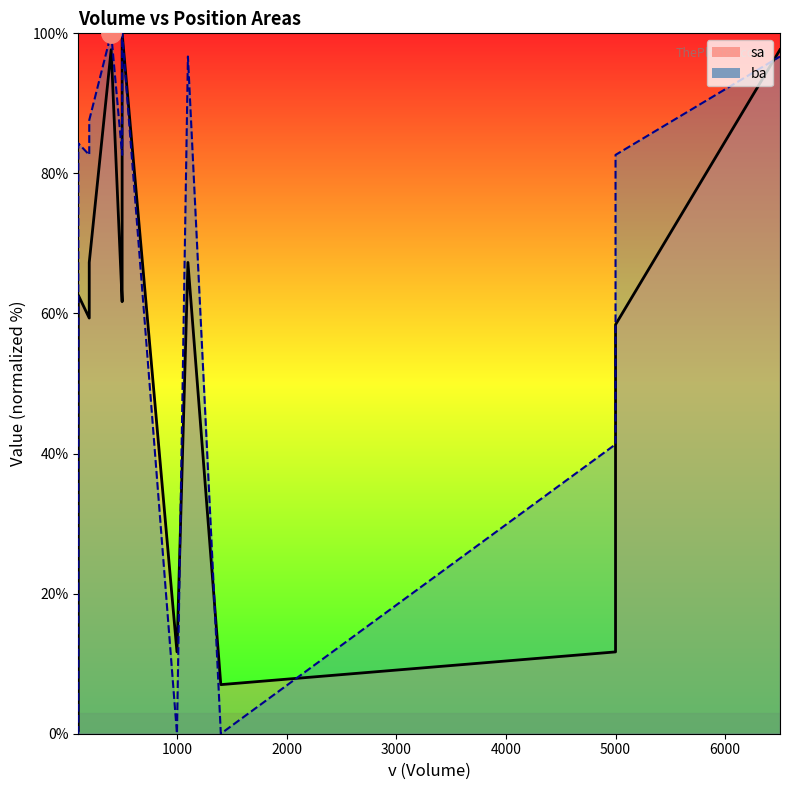

What is the sum of all sa_line values?

1120.1